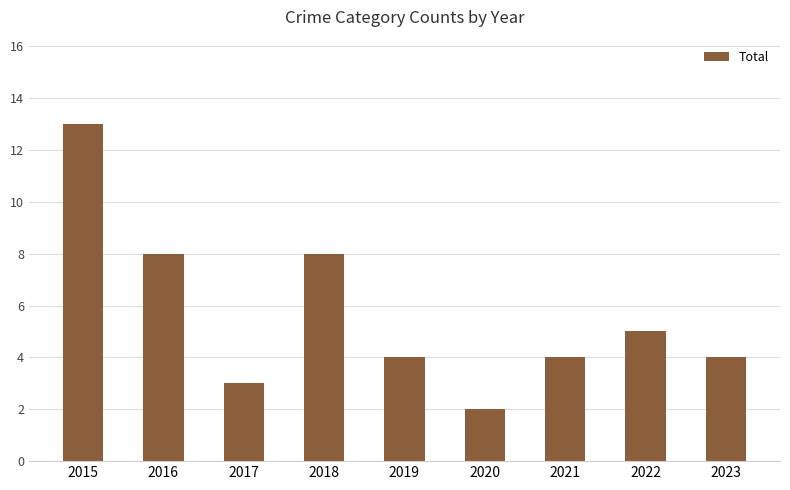

The value at 2020 is 2. True or false?

True